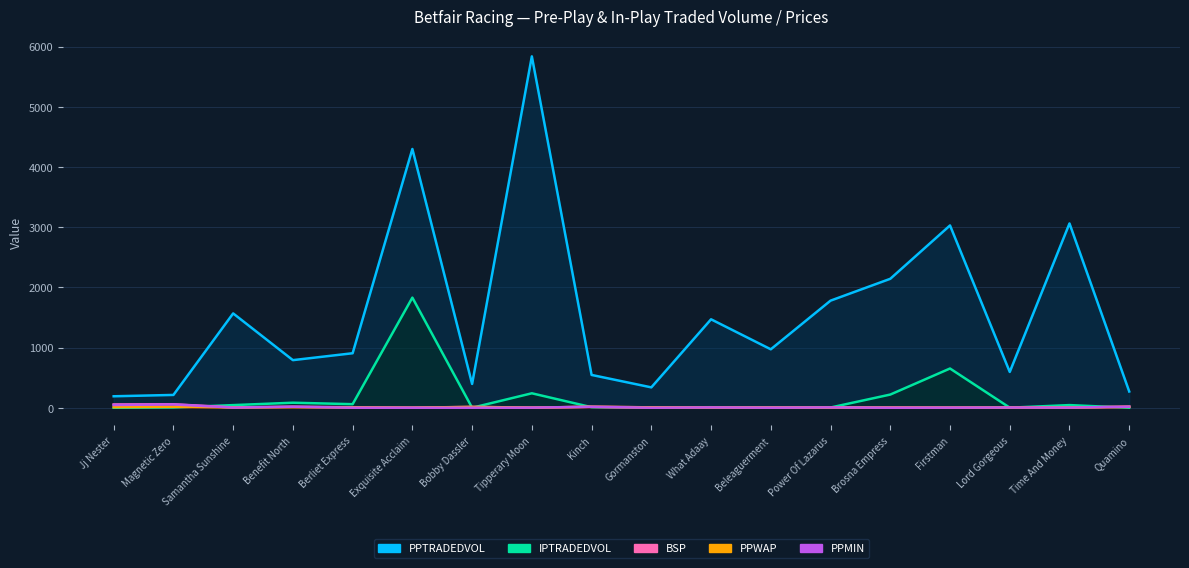

Reading right to left, transcribe all the data shown in this chart.

PPTRADEDVOL: Quamino=270.2	Time And Money=3062.0	Lord Gorgeous=595.0	Firstman=3028.9	Brosna Empress=2142.4	Power Of Lazarus=1779.4	Beleaguerment=971.1	What Adaay=1469.6	Gormanston=338.7	Kinch=545.3	Tipperary Moon=5837.8	Bobby Dassler=395.6	Exquisite Acclaim=4299.0	Berliet Express=905.7	Benefit North=791.1	Samantha Sunshine=1567.4	Magnetic Zero=213.1	Jj Nester=190.8
IPTRADEDVOL: Quamino=0.2	Time And Money=44.3	Lord Gorgeous=1.4	Firstman=652.1	Brosna Empress=219.2	Power Of Lazarus=4.1	Beleaguerment=0.0	What Adaay=8.8	Gormanston=5.8	Kinch=9.0	Tipperary Moon=240.3	Bobby Dassler=0.0	Exquisite Acclaim=1829.6	Berliet Express=59.4	Benefit North=83.7	Samantha Sunshine=44.0	Magnetic Zero=4.0	Jj Nester=0.0
BSP: Quamino=18.4	Time And Money=2.4	Lord Gorgeous=4.1	Firstman=2.1	Brosna Empress=3.6	Power Of Lazarus=5.8	Beleaguerment=4.7	What Adaay=5.4	Gormanston=6.8	Kinch=16.7	Tipperary Moon=2.2	Bobby Dassler=14.5	Exquisite Acclaim=1.4	Berliet Express=8.0	Benefit North=18.0	Samantha Sunshine=5.4	Magnetic Zero=57.8	Jj Nester=55.0
PPWAP: Quamino=14.6	Time And Money=2.7	Lord Gorgeous=3.9	Firstman=2.2	Brosna Empress=2.4	Power Of Lazarus=4.4	Beleaguerment=1.6	What Adaay=5.8	Gormanston=6.5	Kinch=15.2	Tipperary Moon=2.3	Bobby Dassler=13.1	Exquisite Acclaim=1.4	Berliet Express=5.3	Benefit North=9.0	Samantha Sunshine=4.9	Magnetic Zero=15.1	Jj Nester=10.5
PPMIN: Quamino=17.5	Time And Money=2.6	Lord Gorgeous=4.0	Firstman=2.1	Brosna Empress=1.0	Power Of Lazarus=5.5	Beleaguerment=1.0	What Adaay=5.5	Gormanston=1.0	Kinch=15.5	Tipperary Moon=2.2	Bobby Dassler=1.0	Exquisite Acclaim=1.0	Berliet Express=1.0	Benefit North=16.5	Samantha Sunshine=3.1	Magnetic Zero=55.0	Jj Nester=46.0